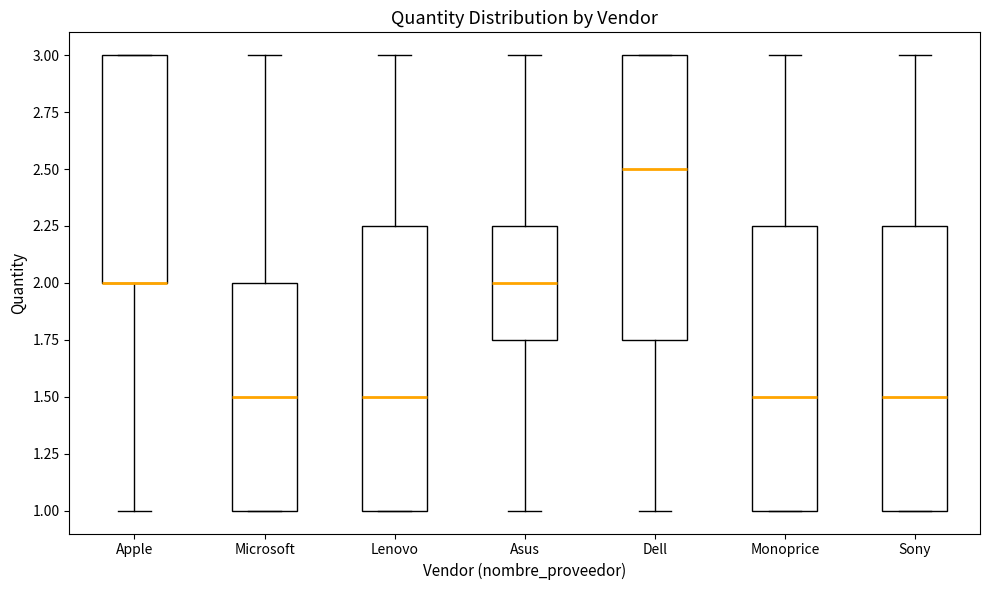

Reading left to right, read every box against the y-axis: the position of its median line, the range the box covers, and the ends of its whiskers. The values are not printed on the chart, so give them approximately, as read against the axis.

Apple: median 2.00 (drawn on the box's lower edge), box 2.00 to 3.00, whiskers 1.00 to 3.00
Microsoft: median 1.50, box 1.00 to 2.00, whiskers 1.00 to 3.00
Lenovo: median 1.50, box 1.00 to 2.25, whiskers 1.00 to 3.00
Asus: median 2.00, box 1.75 to 2.25, whiskers 1.00 to 3.00
Dell: median 2.50, box 1.75 to 3.00, whiskers 1.00 to 3.00
Monoprice: median 1.50, box 1.00 to 2.25, whiskers 1.00 to 3.00
Sony: median 1.50, box 1.00 to 2.25, whiskers 1.00 to 3.00